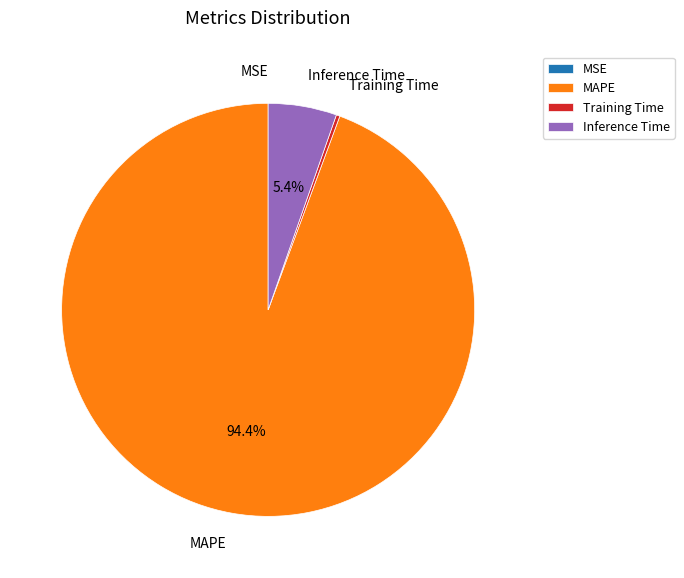

Which has a higher value, Inference Time or Training Time?

Inference Time